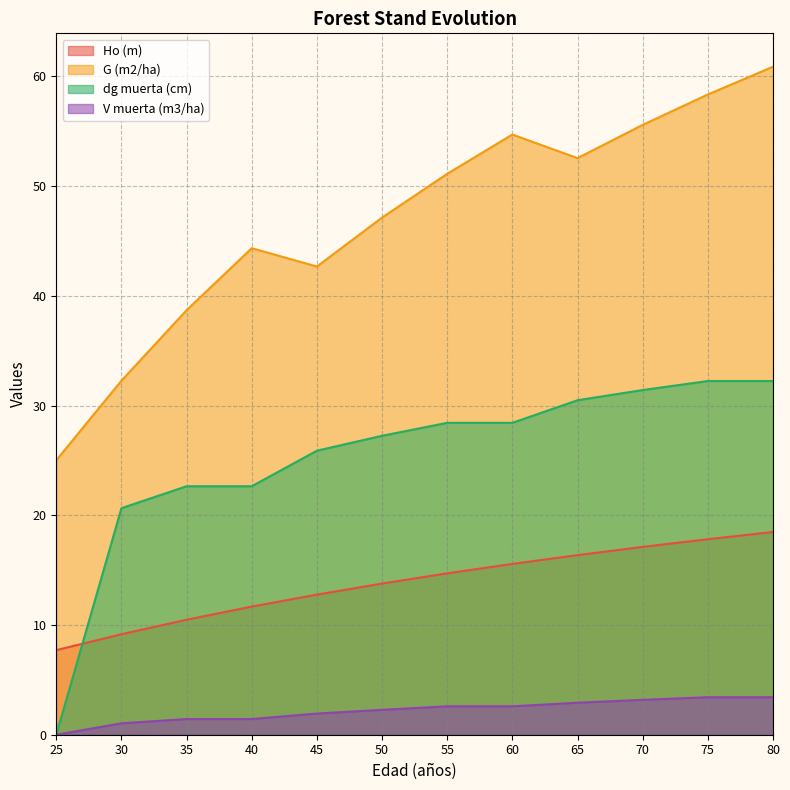

What is the lowest value of the G (m2/ha) series?

25.0